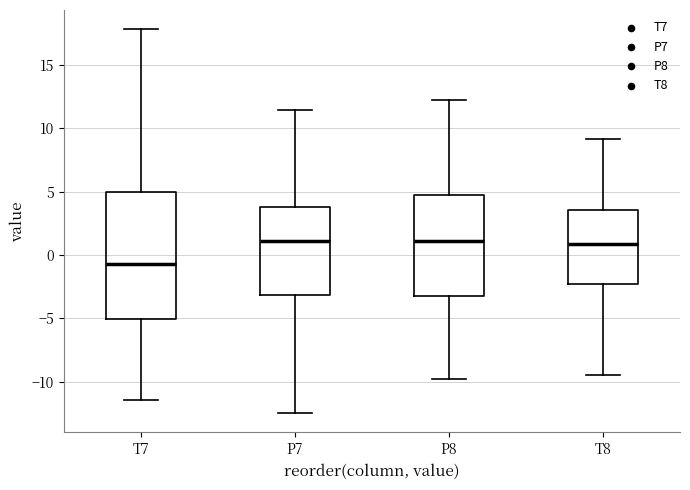

Where does the median line of the box for T7 sit on the y-axis? The values are not printed on the chart, so give them approximately, as read against the axis.

-0.5